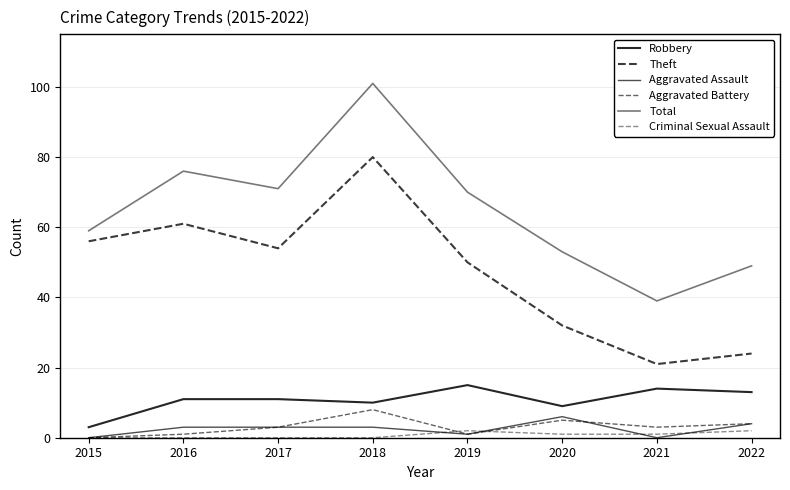

List the series in order of their peak value, highest first.

Total, Theft, Robbery, Aggravated Battery, Aggravated Assault, Criminal Sexual Assault